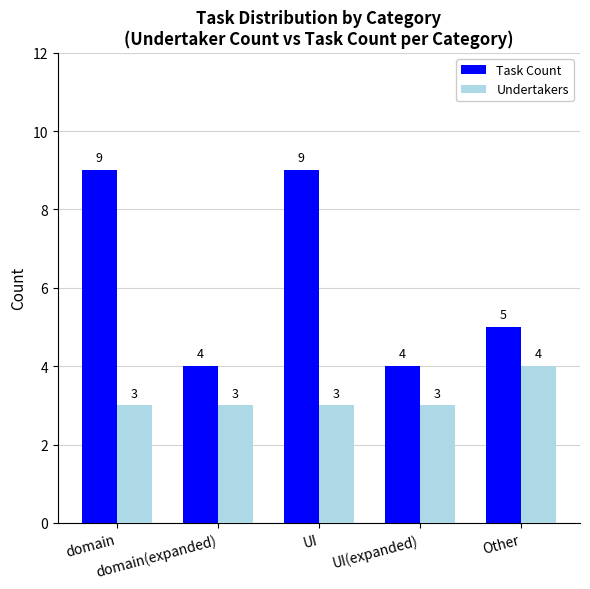

What is the value of the Undertakers bar at the 4th from the left?

3